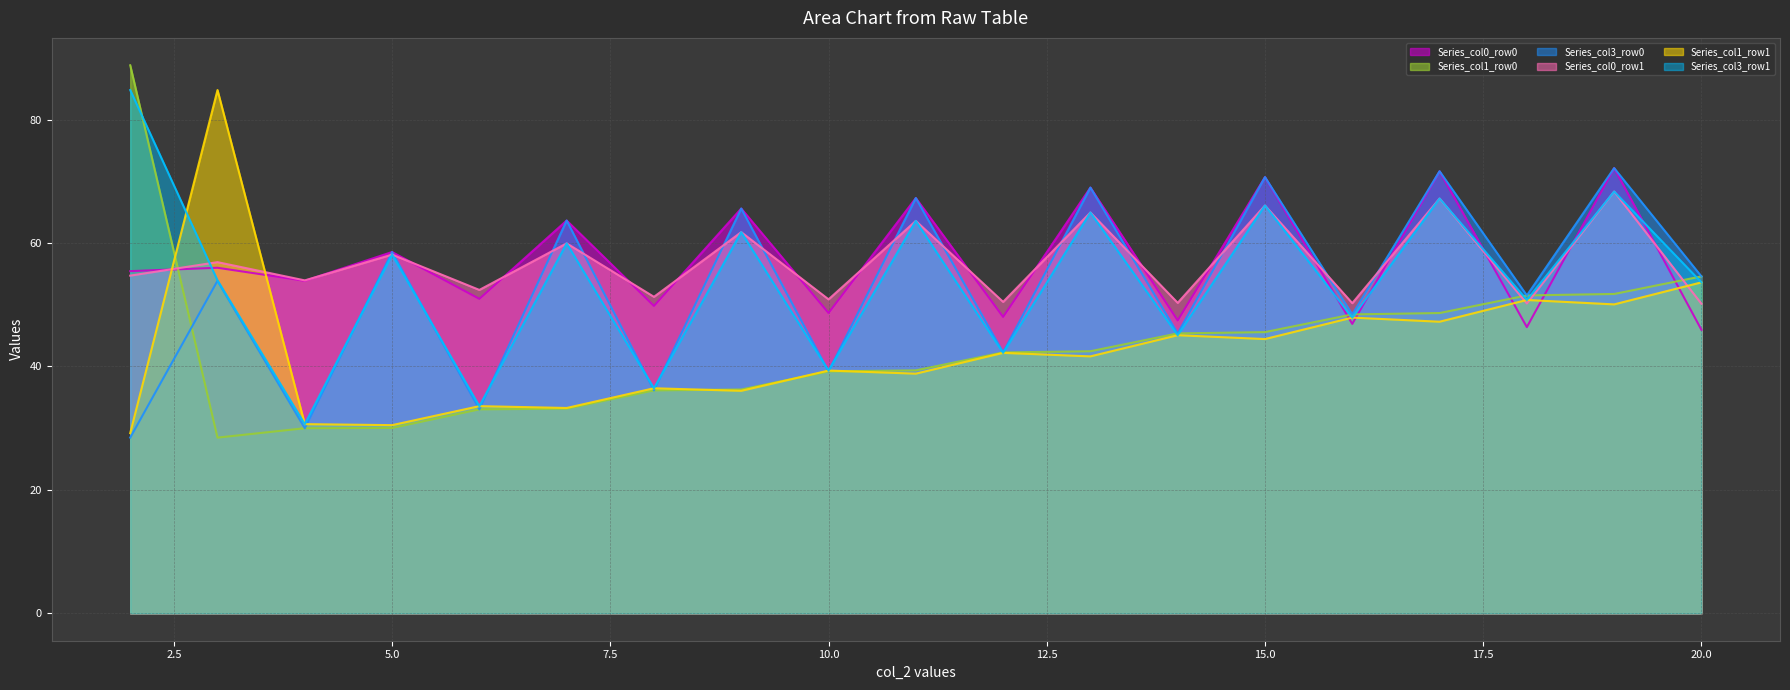

List the series in order of their peak value, highest first.

Series_col1_row0_line, Series_col1_row1_line, Series_col3_row1_line, Series_col0_row0_line, Series_col3_row0_line, Series_col0_row1_line